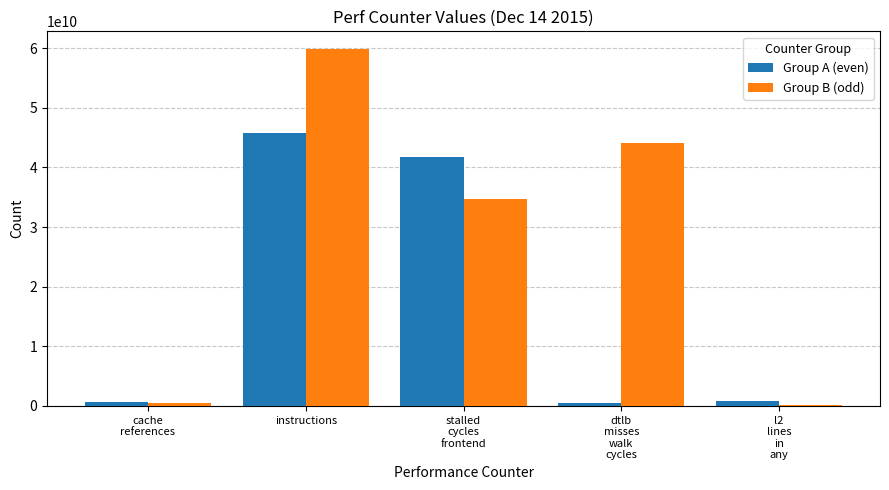

What is the maximum value for Group B (odd)?

59840274266